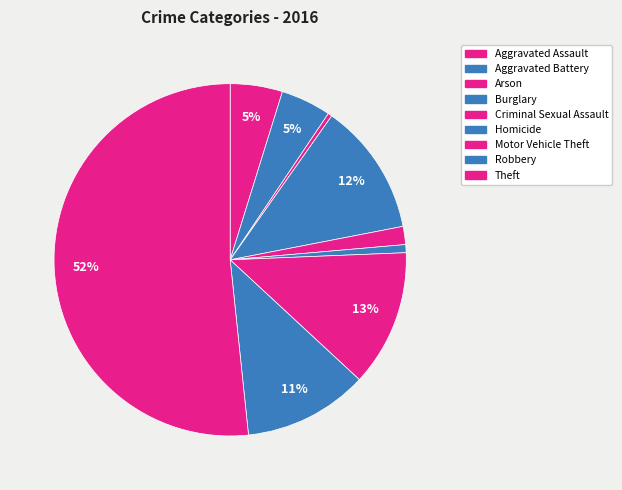

To the nearest percent, what percentage of the pie is Robbery?

11%